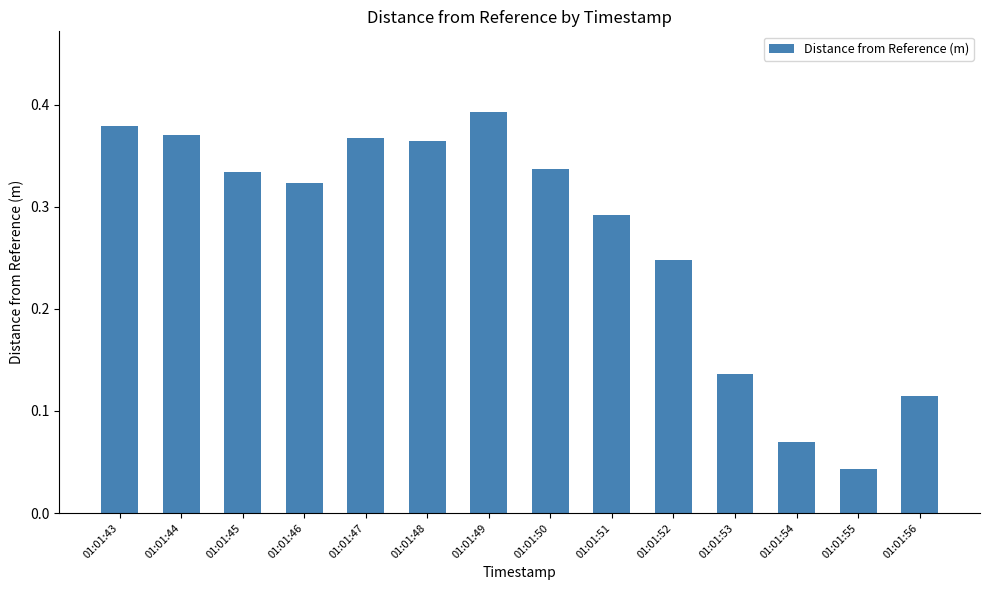

Which has a higher value, 01:01:49 or 01:01:43?

01:01:49